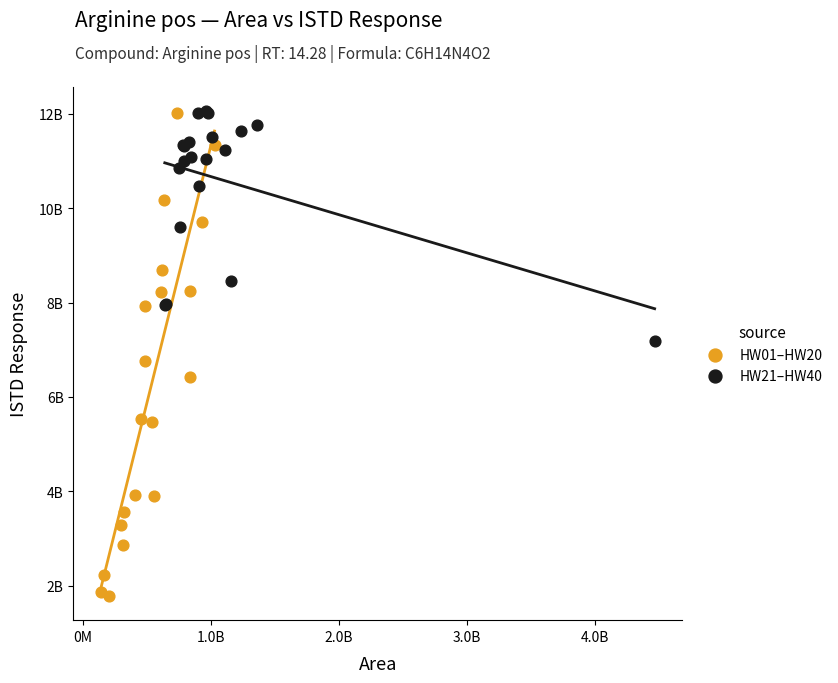

What are all the series names shown in the legend?

HW01–HW20, HW21–HW40